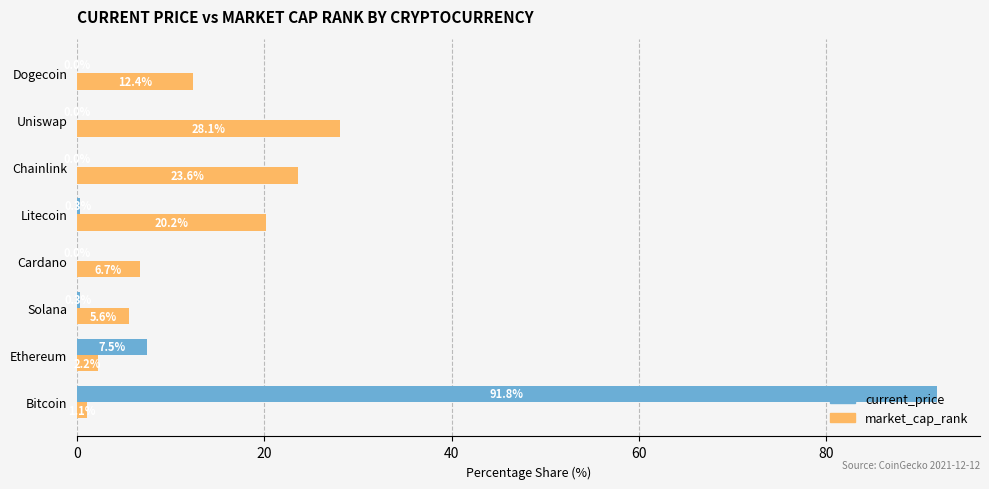

The value of current_price at Ethereum is 7.5. True or false?

True